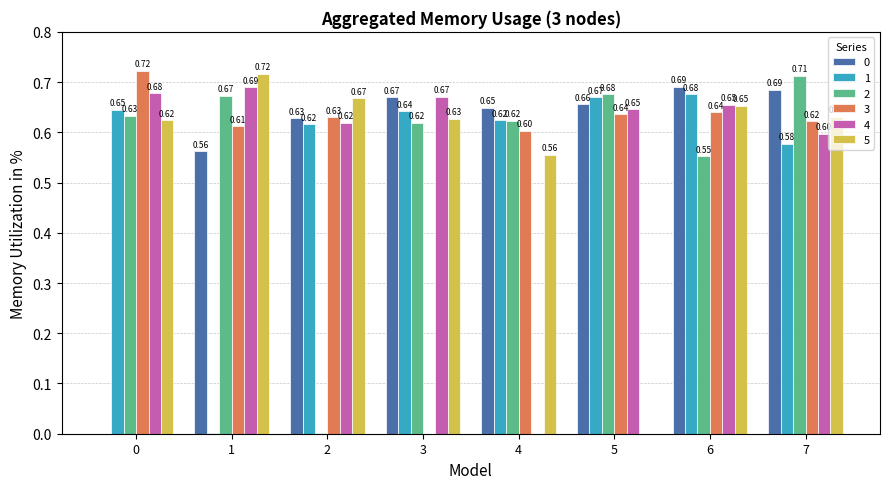

How many 0 values are between 0 and 1?

8